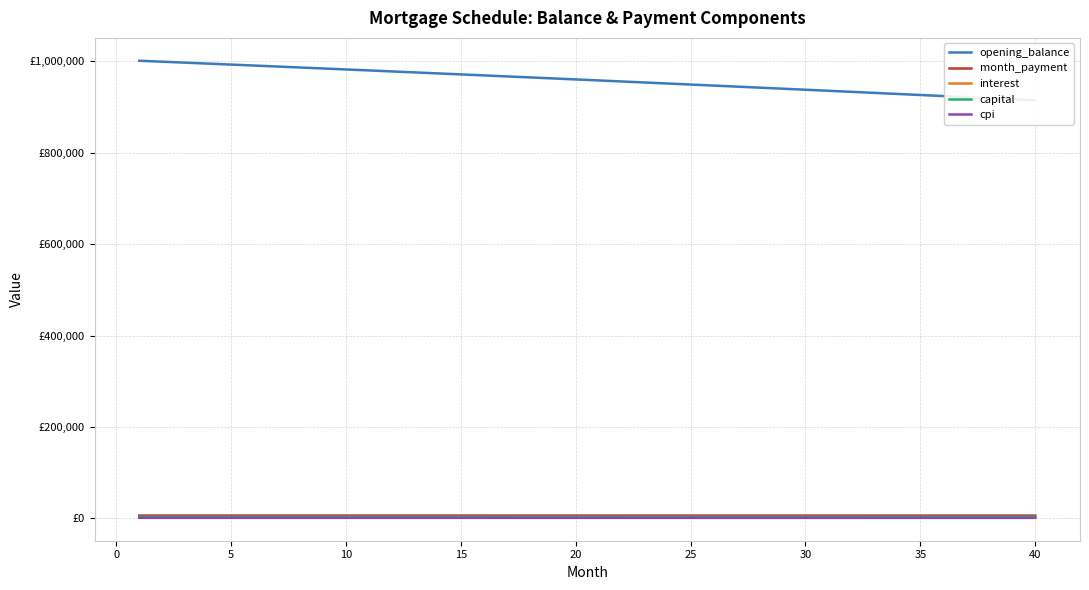

How many categories are shown in the chart?

40